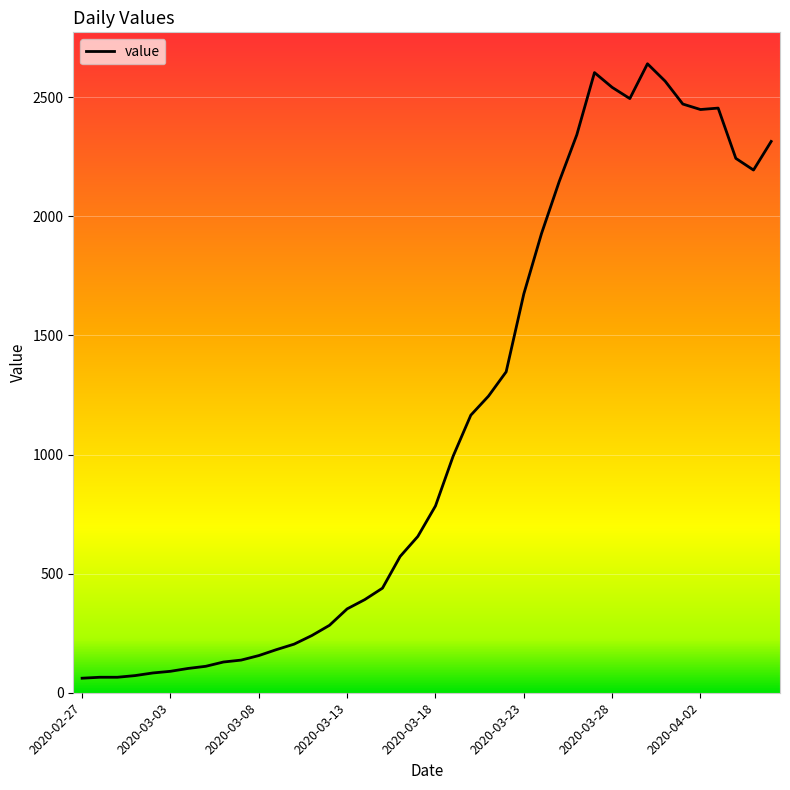

What is the difference between the maximum and minimum values?

2579